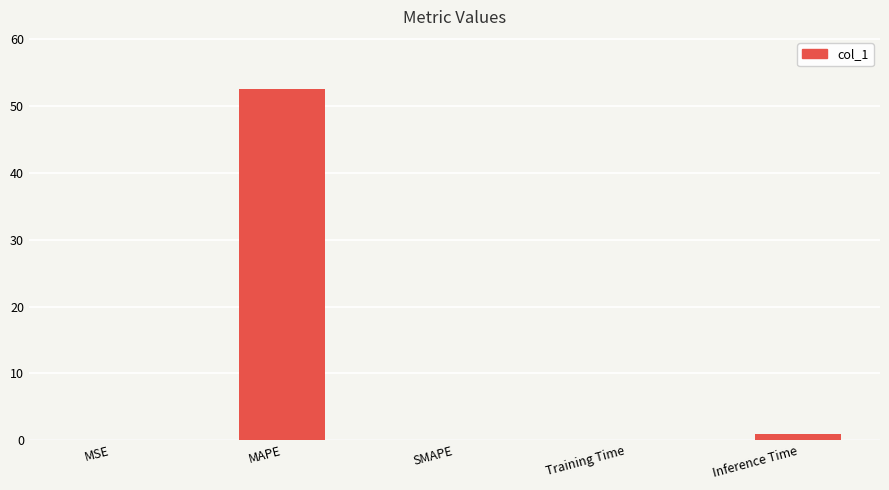

What is the change in value from MAPE to SMAPE?

-52.5